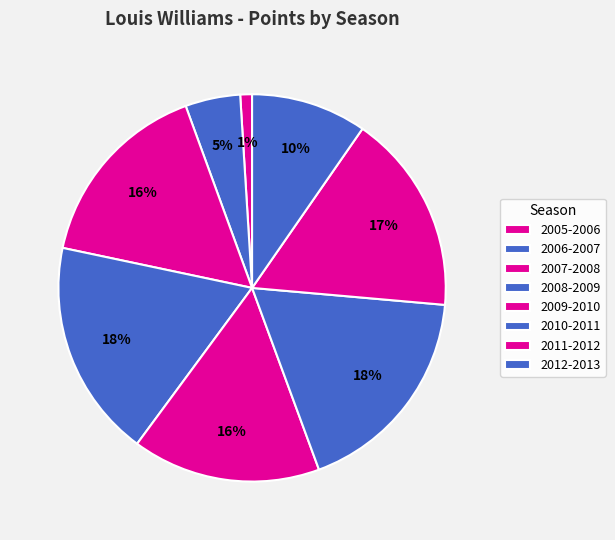

Which has a higher value, 2008-2009 or 2006-2007?

2008-2009